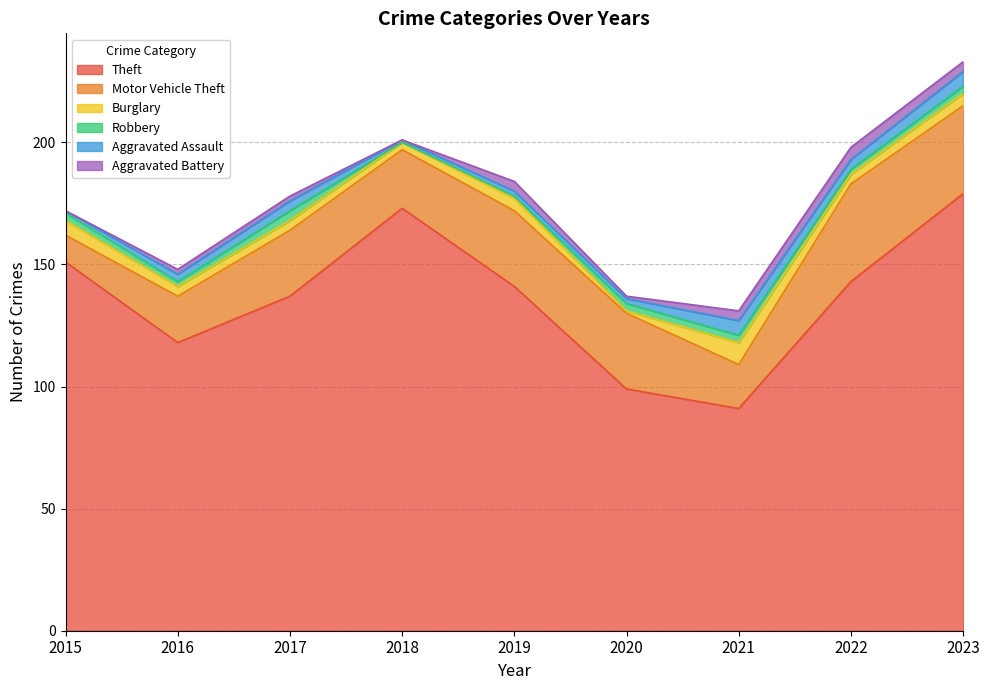

How many distinct data groups are displayed?

6